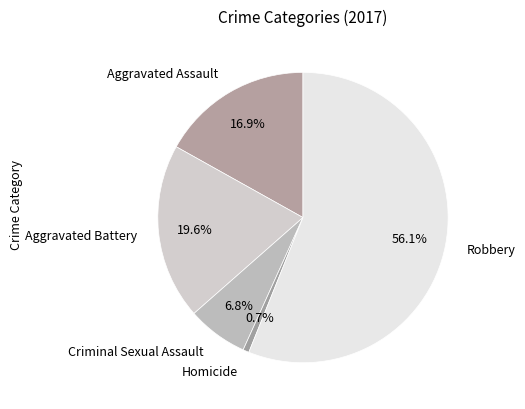

To the nearest percent, what is the average slice percentage?

20%